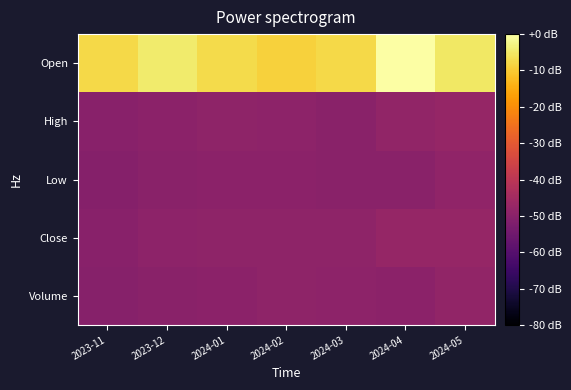

Reading left to right, transcribe all the data shown in this chart.

Volume: 2023-11=-50.6	2023-12=-50.0	2024-01=-49.4	2024-02=-49.0	2024-03=-49.3	2024-04=-49.7	2024-05=-48.2
Close: 2023-11=-50.0	2023-12=-49.3	2024-01=-49.0	2024-02=-48.9	2024-03=-49.0	2024-04=-47.7	2024-05=-47.6
Low: 2023-11=-50.7	2023-12=-50.0	2024-01=-49.6	2024-02=-49.5	2024-03=-49.9	2024-04=-49.7	2024-05=-48.5
High: 2023-11=-50.0	2023-12=-49.4	2024-01=-49.1	2024-02=-49.3	2024-03=-49.7	2024-04=-48.1	2024-05=-47.7
Open: 2023-11=-7.7	2023-12=-4.7	2024-01=-7.2	2024-02=-9.0	2024-03=-7.7	2024-04=0.0	2024-05=-5.1